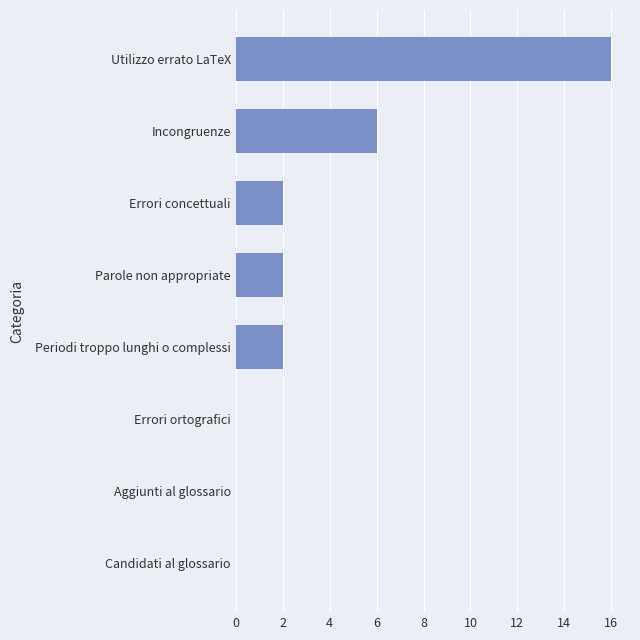

Between Errori ortografici and Incongruenze, which is larger?

Incongruenze